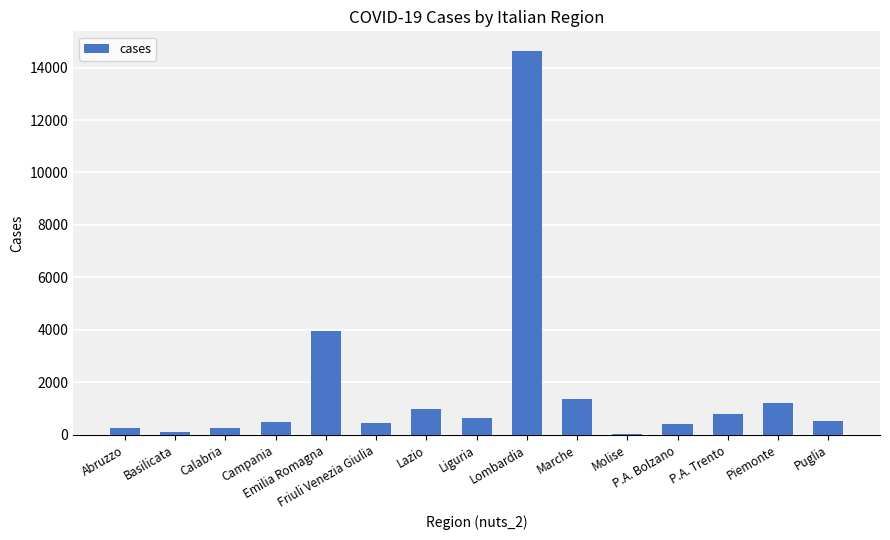

What is the greatest value displayed?

14649